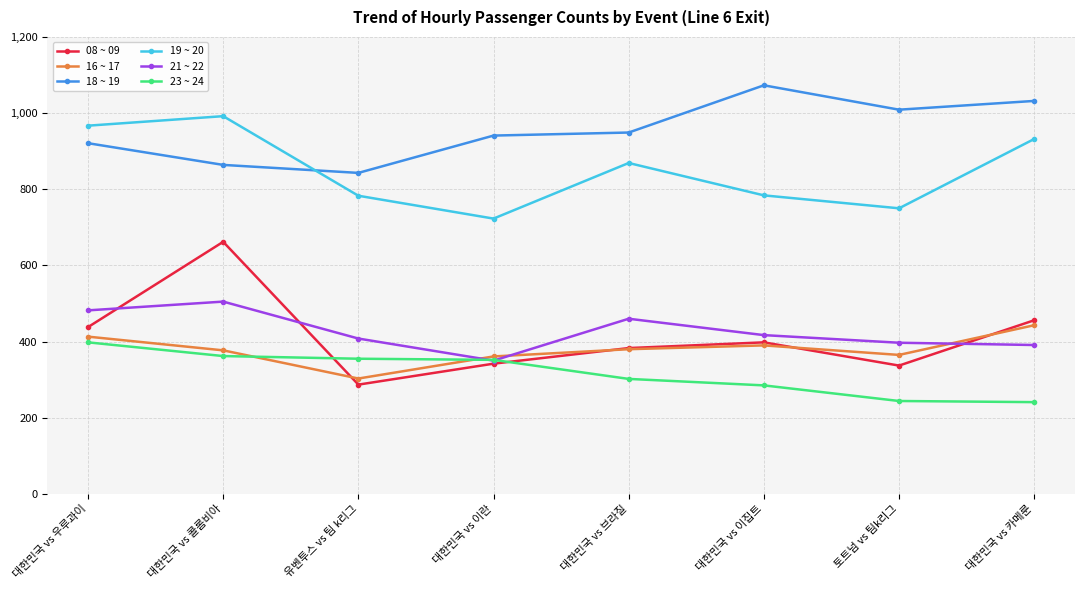

Which series has the largest range (max minus min)?

08 ~ 09